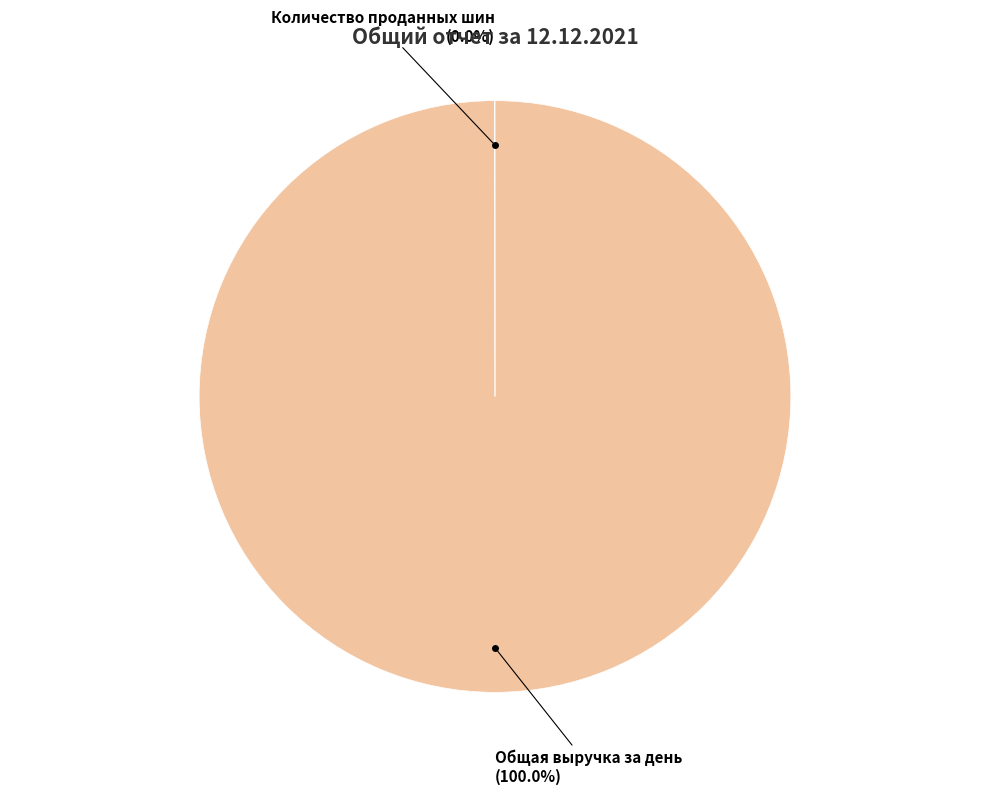

Which category has the biggest portion of the pie?

Общая выручка за день